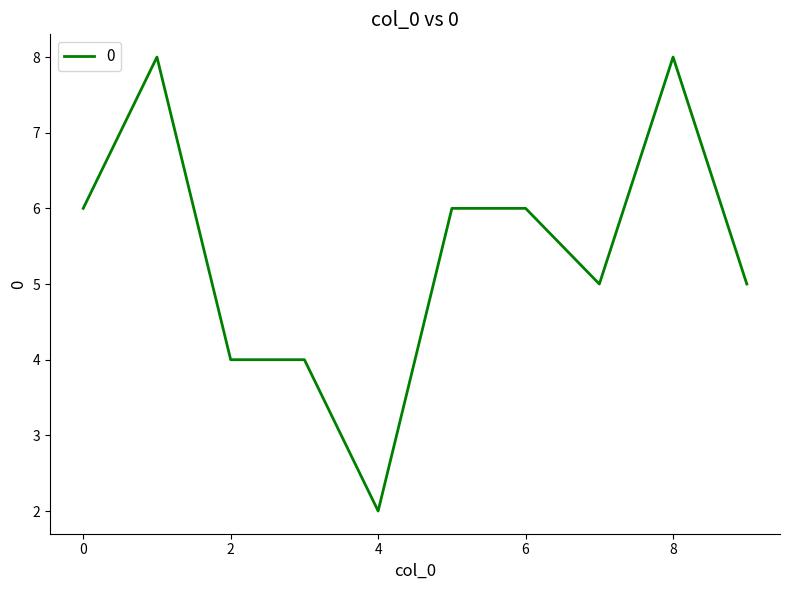

What is the difference between the maximum and minimum values?

6